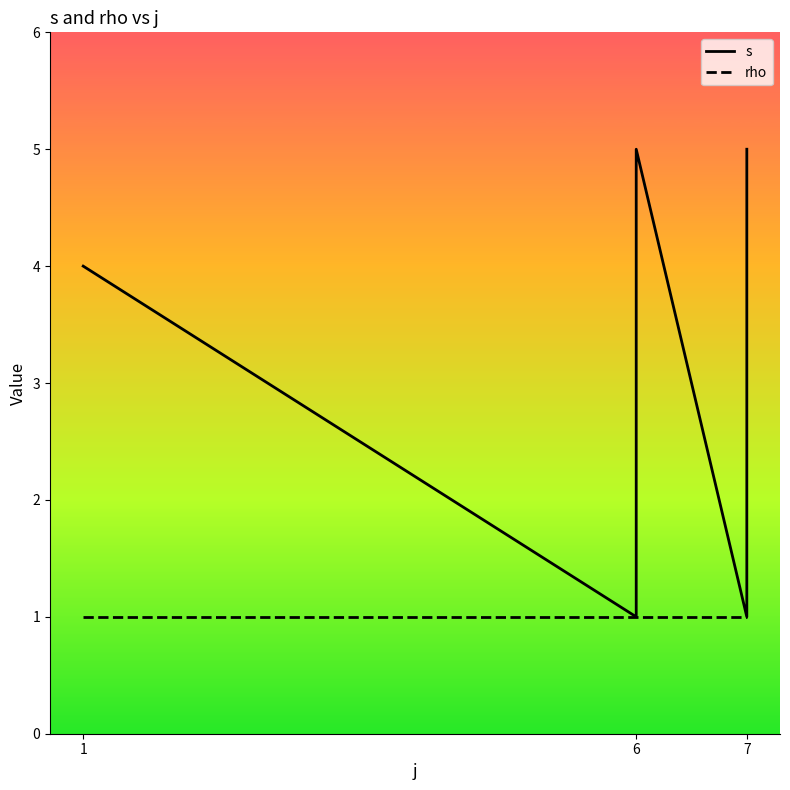

Which series has the largest total across all categories?

s